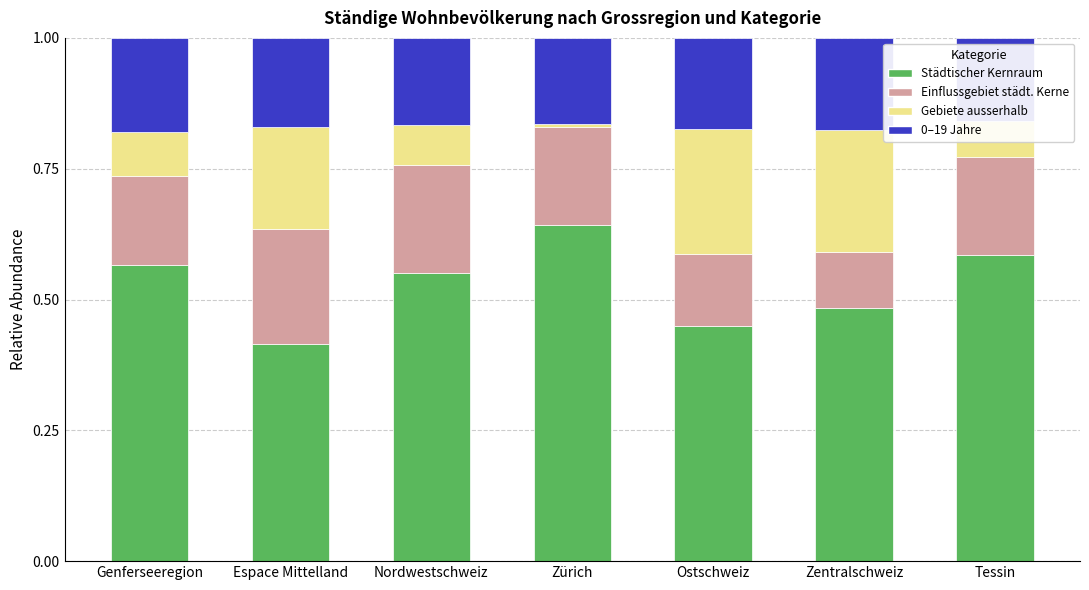

What is the total value across all series at Nordwestschweiz?

1.0